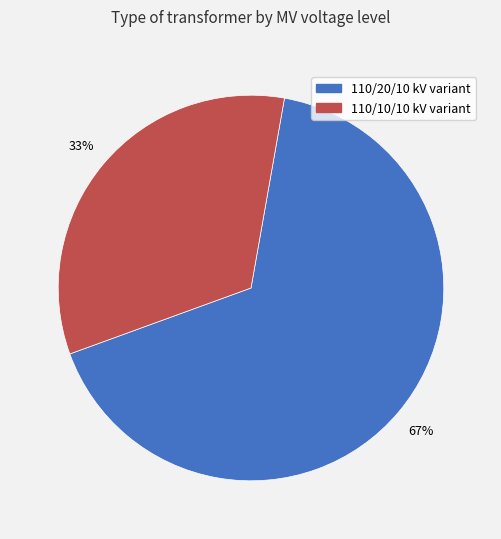

To the nearest percent, what is the average slice percentage?

50%